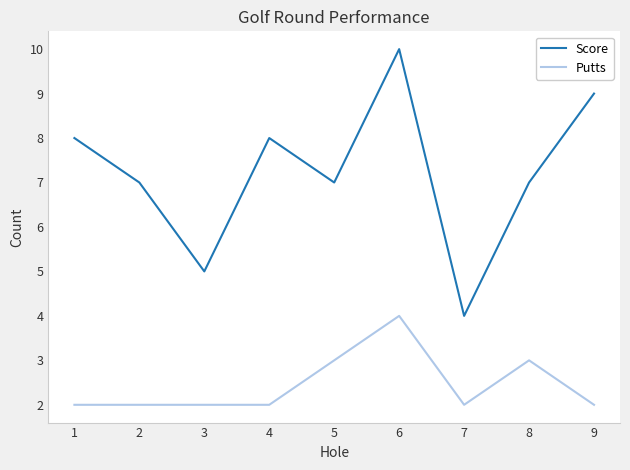

How many lines are shown in the chart?

2